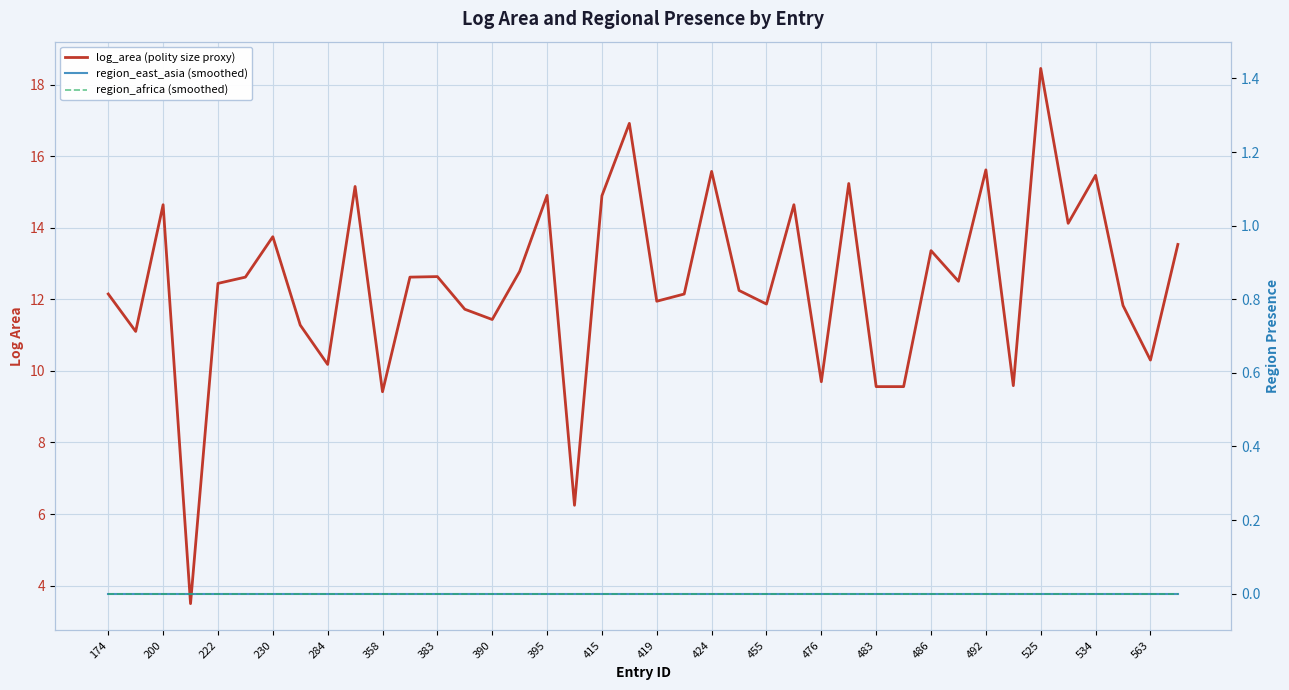

True or false: region_africa (smoothed) and log_area (polity size proxy) intersect in this chart.

False